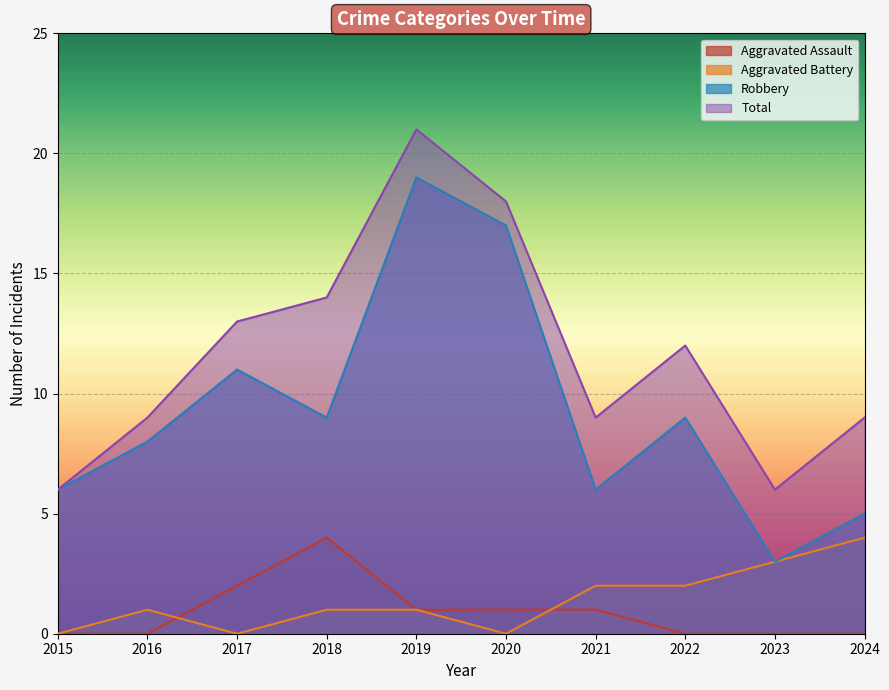

What is the maximum value for Total?

21